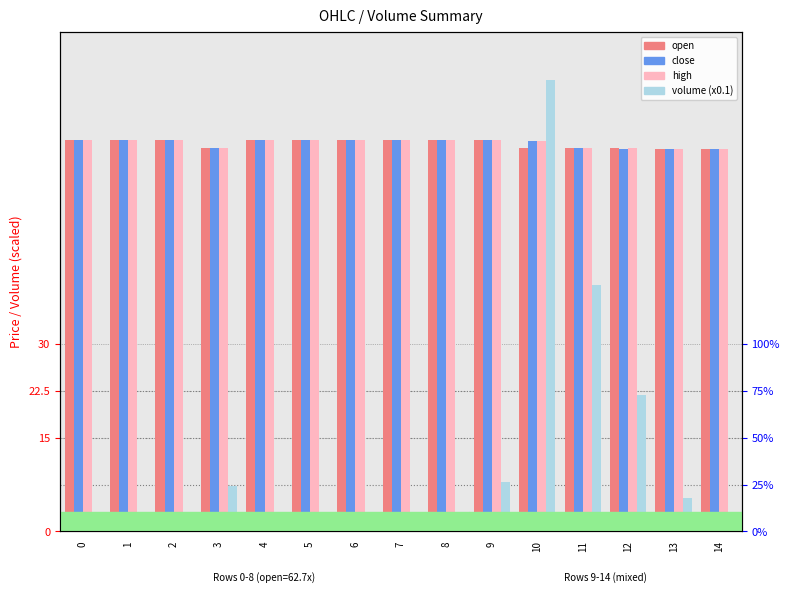

How many groups of bars are there?

15